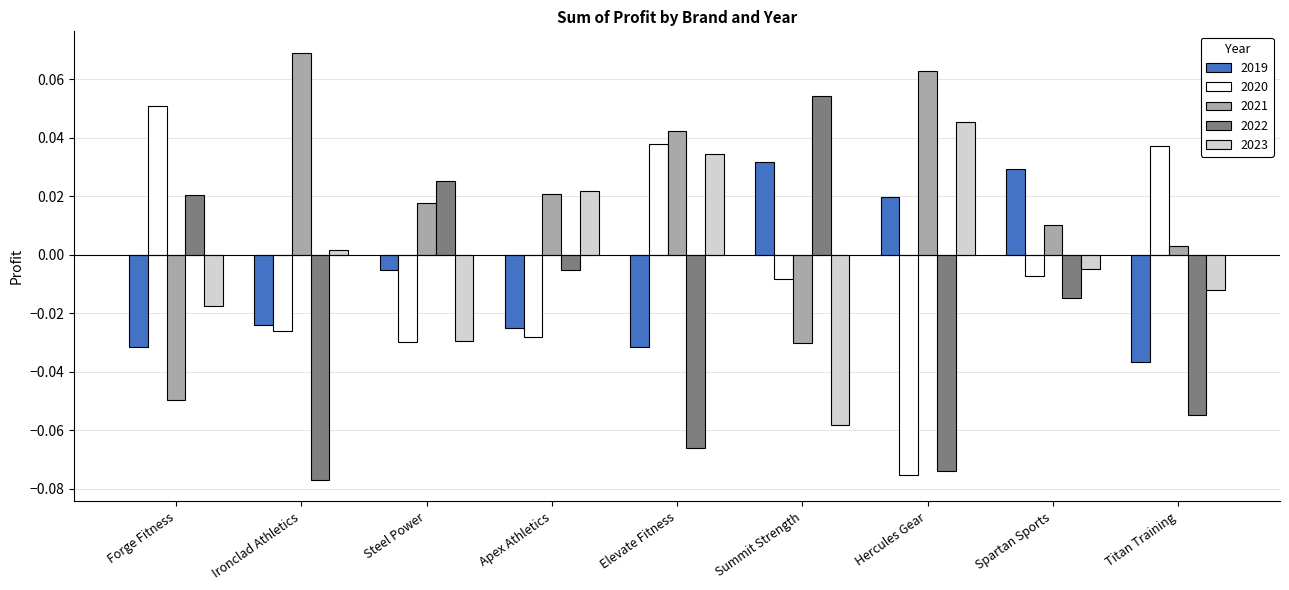

At which label does 2021 reach its peak?

Ironclad Athletics